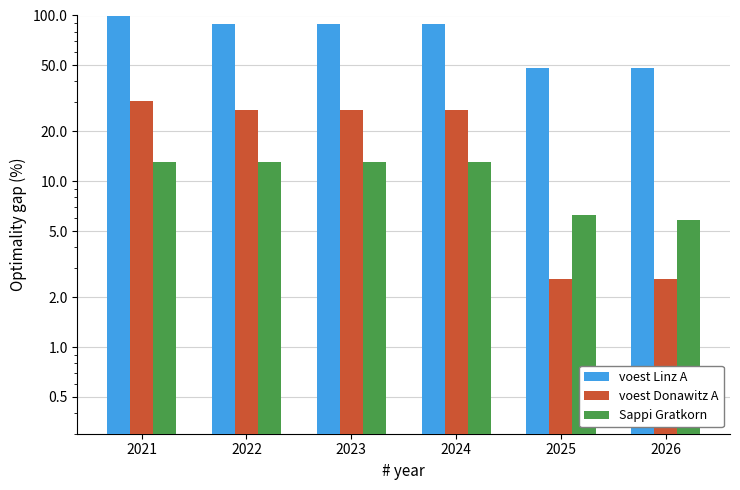

Reading left to right, transcribe all the data shown in this chart.

voest Linz A: 100.0	88.5	88.5	88.5	48.5	48.5
voest Donawitz A: 30.6	27.1	27.1	27.1	2.6	2.6
Sappi Gratkorn: 13.1	13.1	13.1	13.1	6.3	5.9